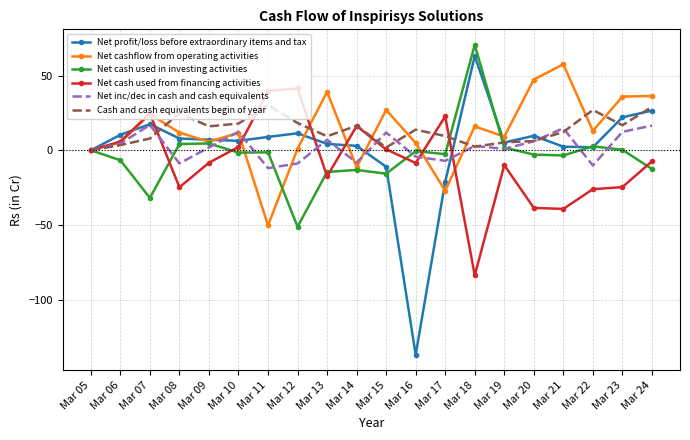

True or false: Net profit/loss before extraordinary items and tax and Net cash used in investing activities cross at least once.

True